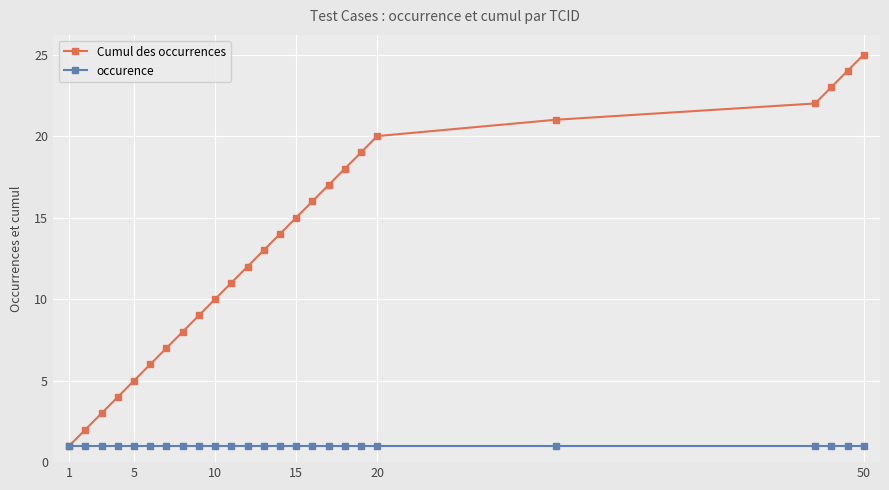

What is the maximum value shown in the chart?

25